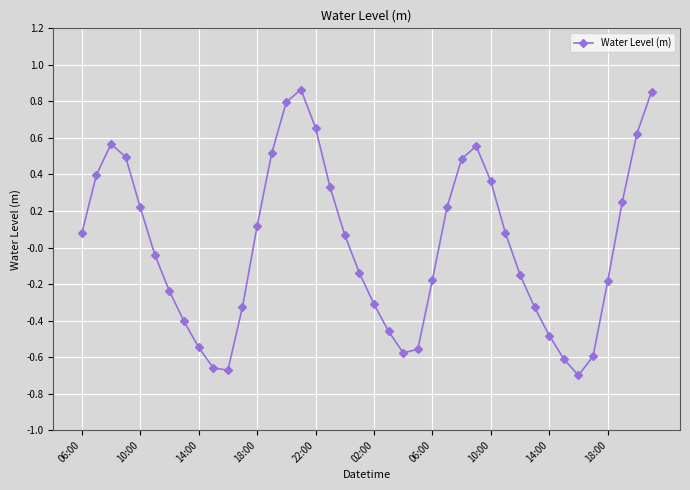

How many points are lower than both their immediate neighbors (excluding endpoints)?

3